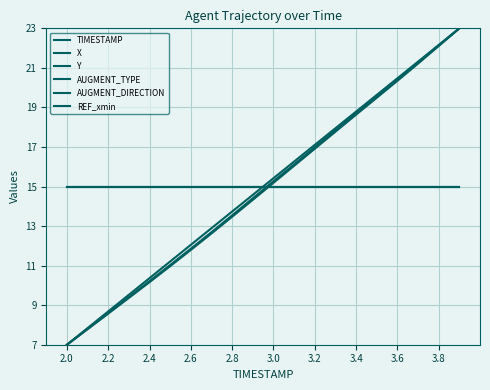

True or false: AUGMENT_TYPE and AUGMENT_DIRECTION cross at least once.

False